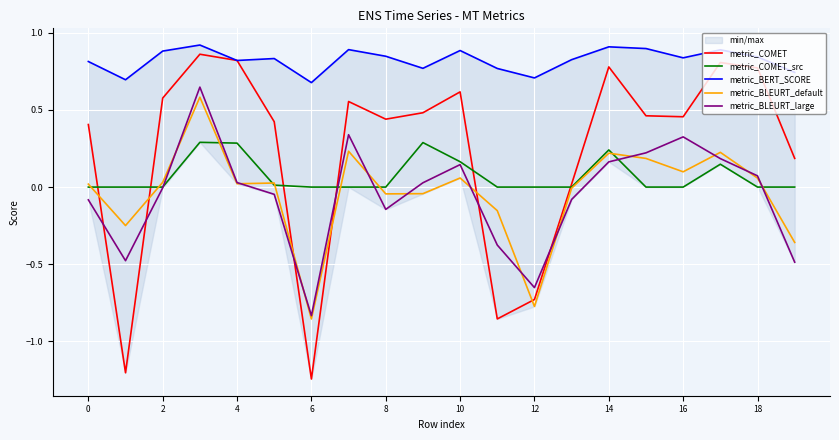

Which series has the largest total across all categories?

metric_BERT_SCORE